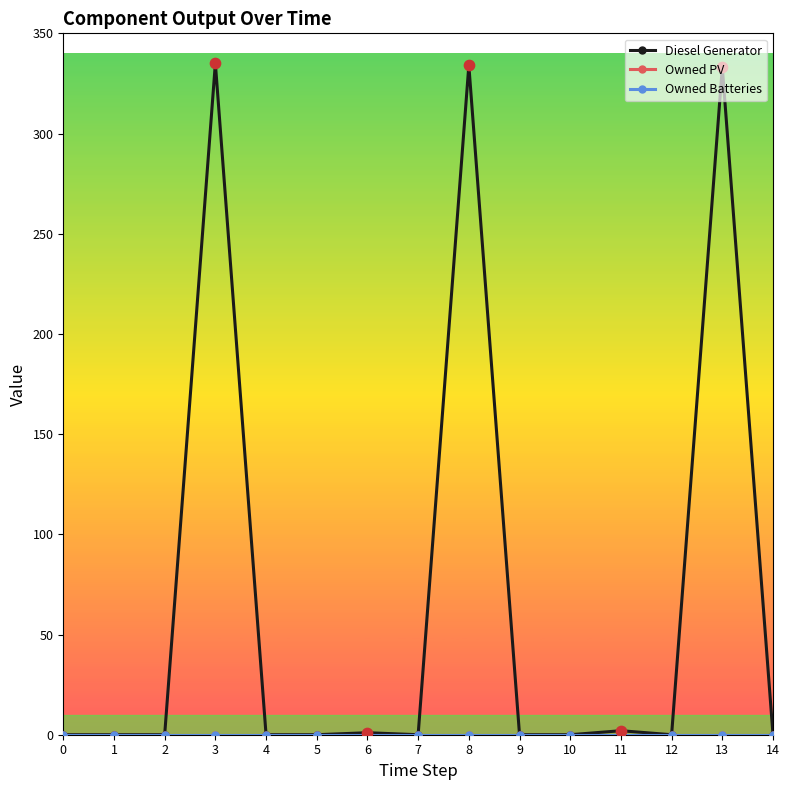

What is the total value across all series at 13?

333.0